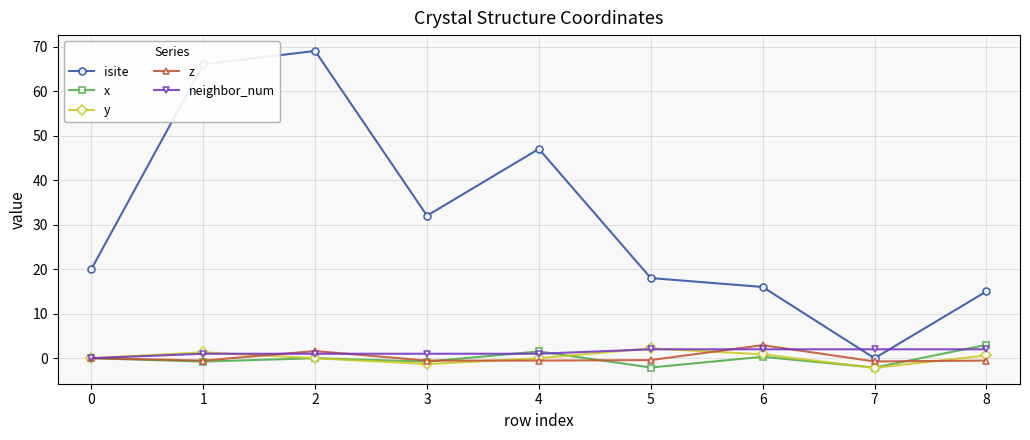

How many data points does each series have?

9